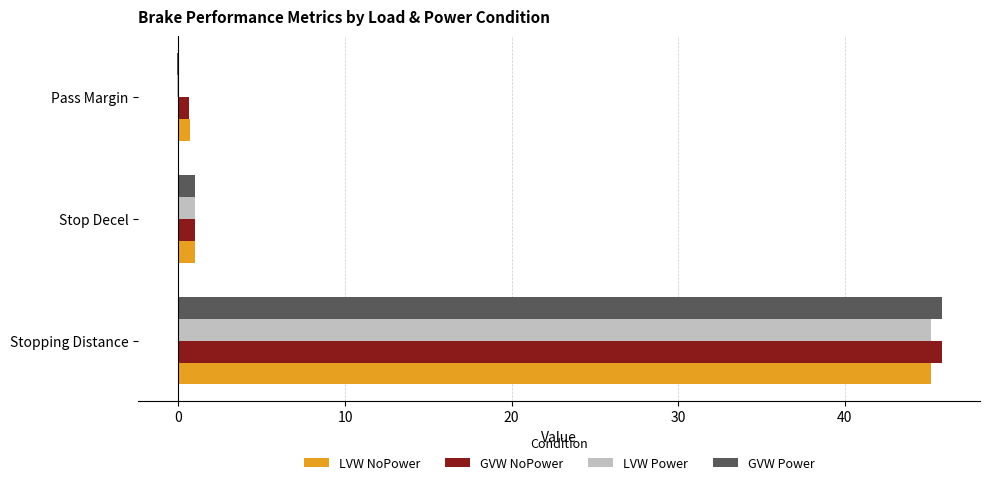

Where is LVW Power nearest to the value 22?

Stop Decel